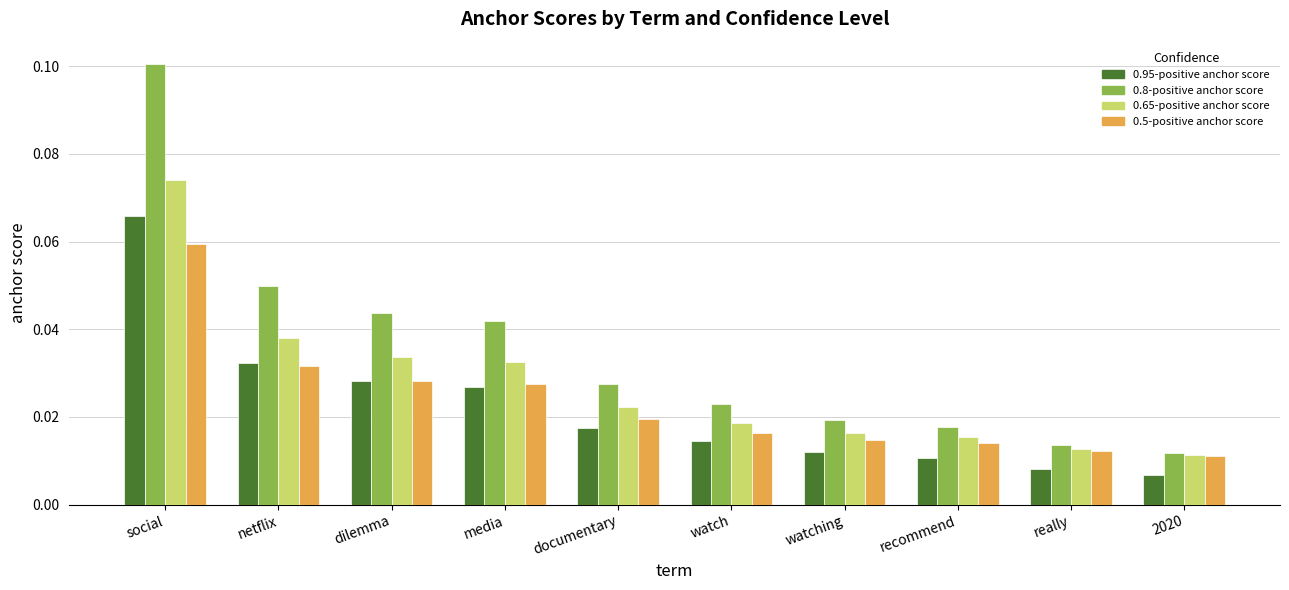

At social, list the series in order from largest to smallest.

0.8-positive anchor score, 0.65-positive anchor score, 0.95-positive anchor score, 0.5-positive anchor score